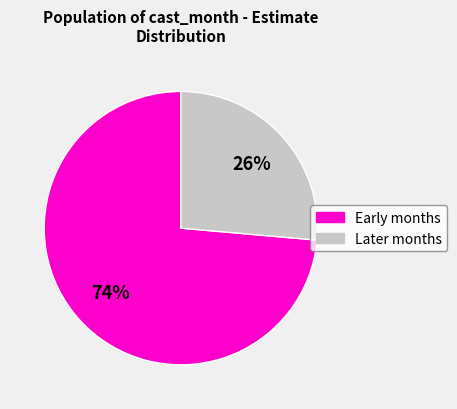

Does any single category account for the majority?

Yes